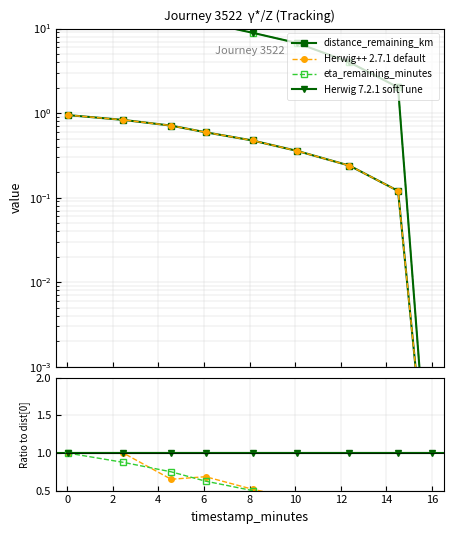

Which has a higher value, 2.45 or 4.56?

2.45